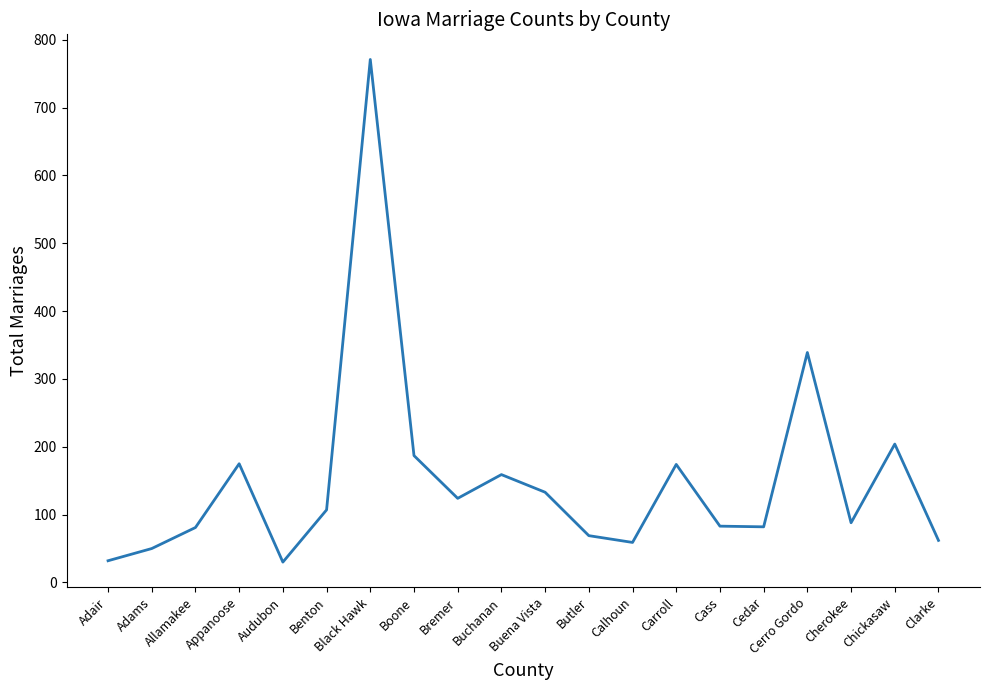

What is the ratio of the value at Buena Vista to the value at Black Hawk?

0.2